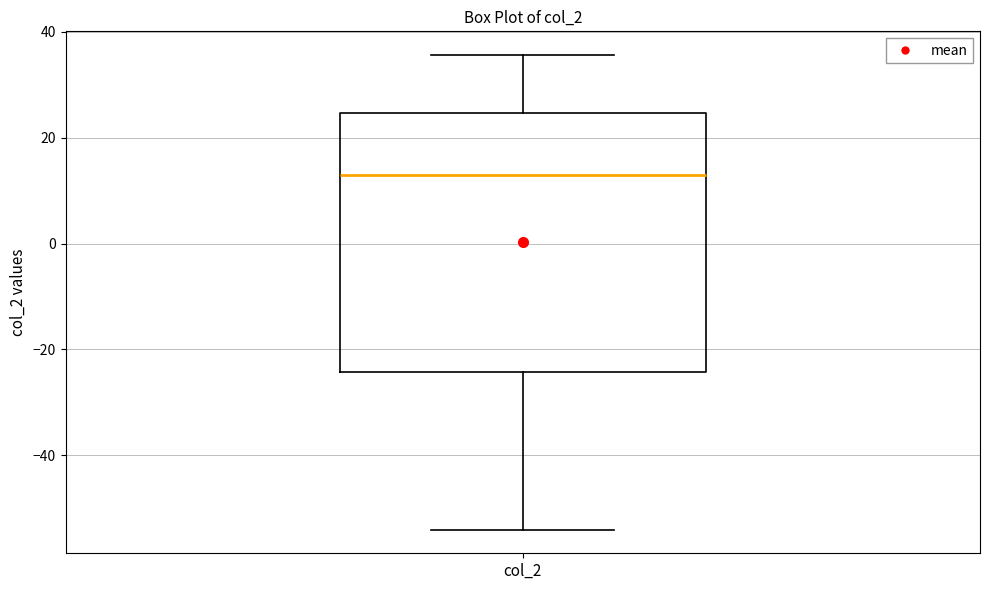

Read this box plot against the y-axis: the position of the median line, the range covered by the box, and the ends of both whiskers. The values are not printed on the chart, so give them approximately, as read against the axis.

median 12, box -24 to 24, whiskers -54 to 36